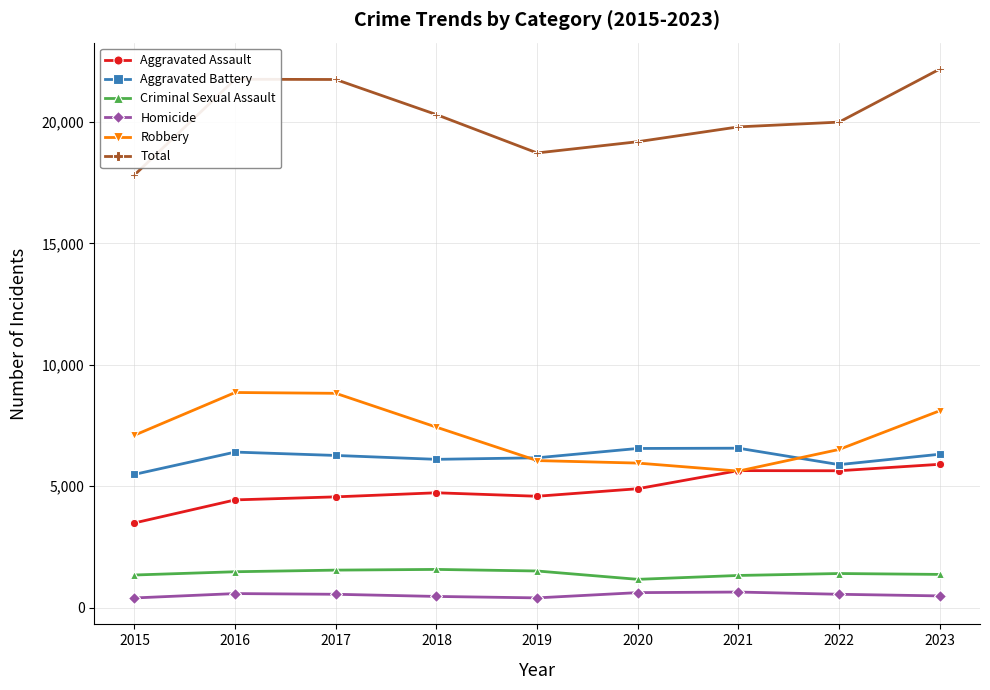

What is the greatest value displayed?

22179